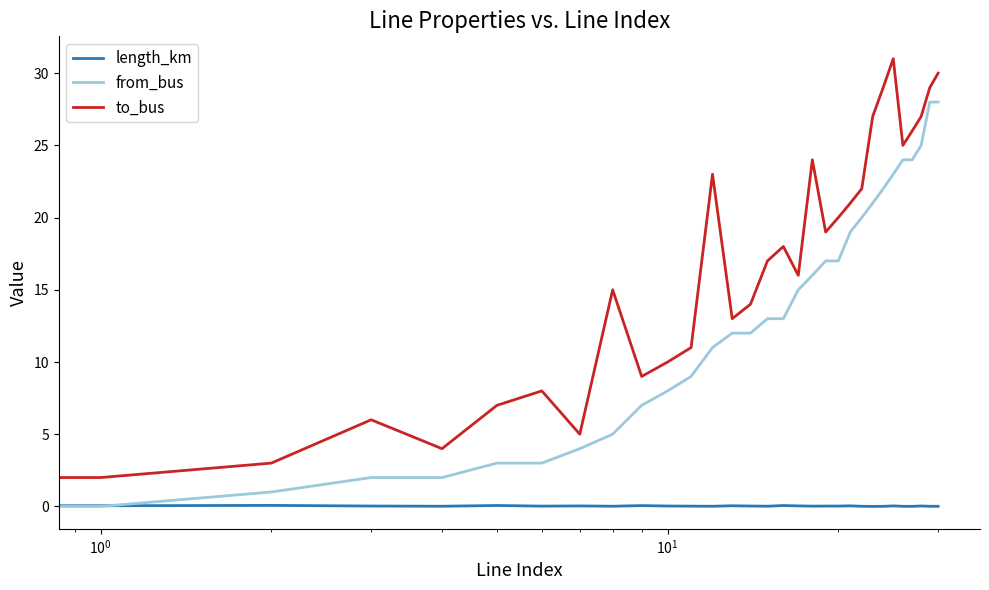

Which series has the largest total across all categories?

to_bus